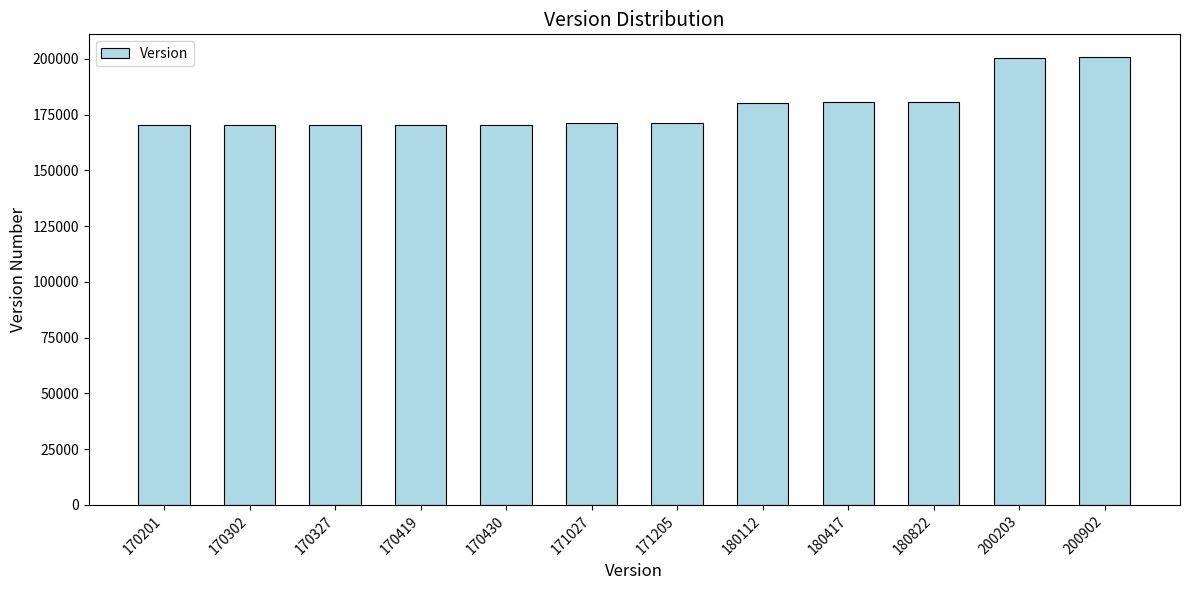

True or false: the data shows 61441 at 180822.

False